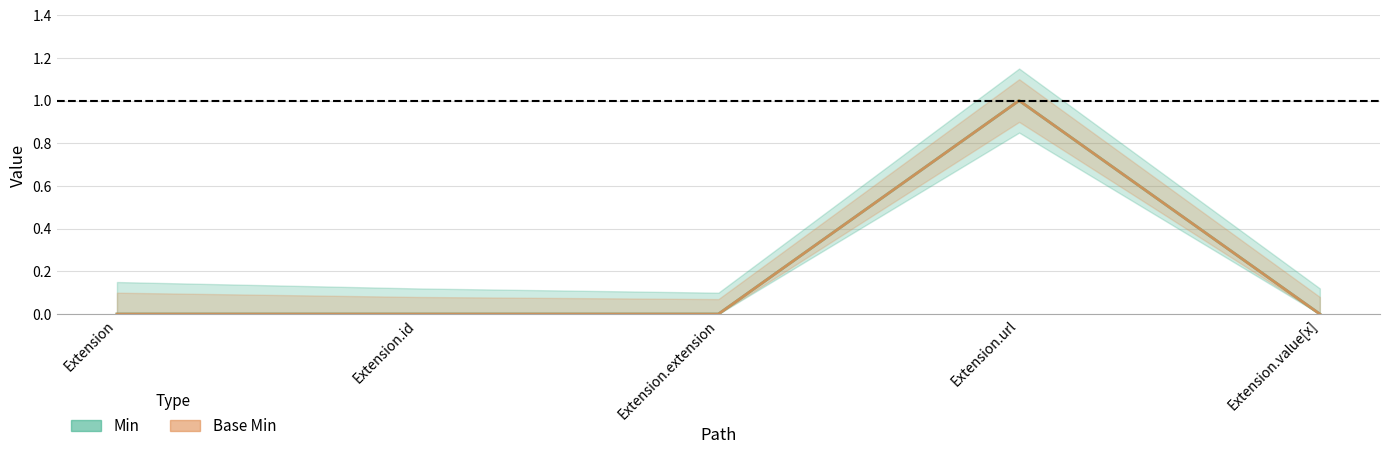

Reading left to right, transcribe all the data shown in this chart.

Min: 0	0	0	1	0
Base Min: 0	0	0	1	0